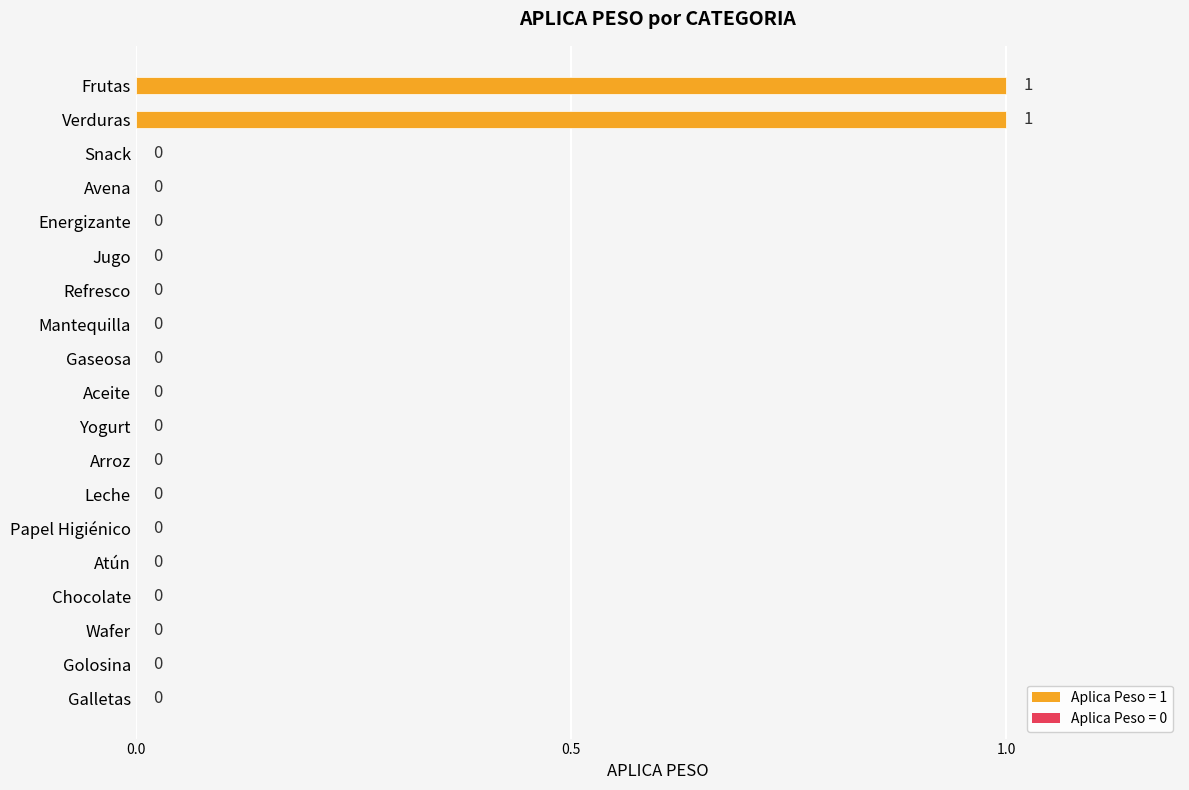

How many values are between 0 and 1?

19